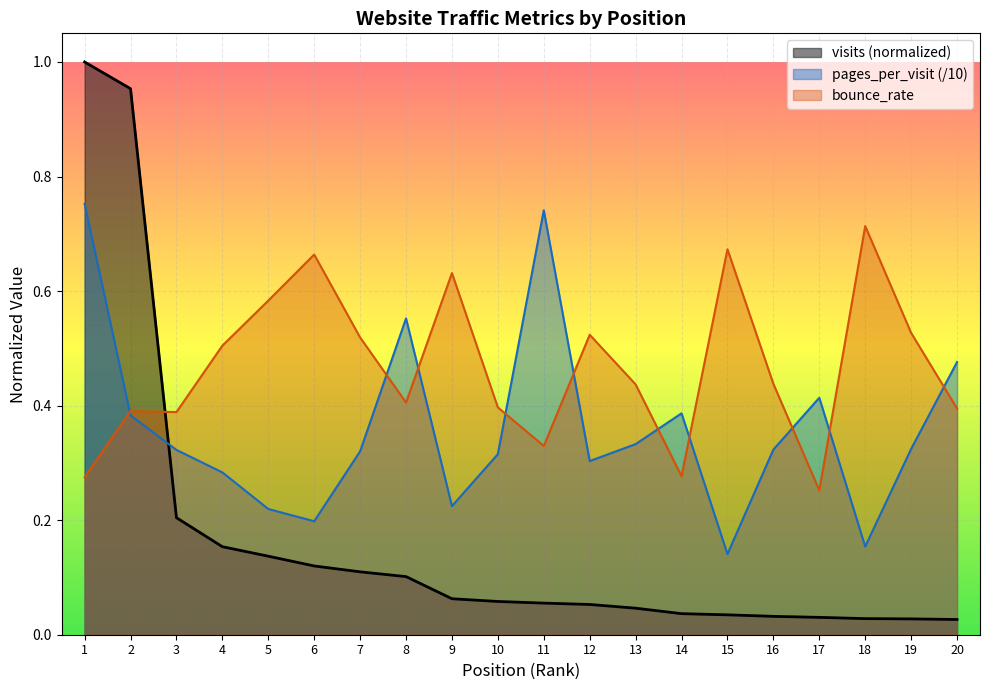

True or false: pages_per_visit has a value of 0.2 at 4.

False